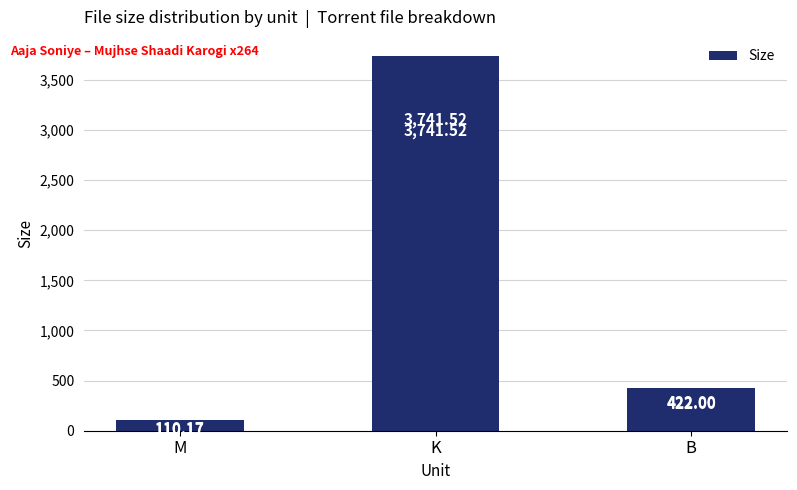

Read the value at B.

422.0